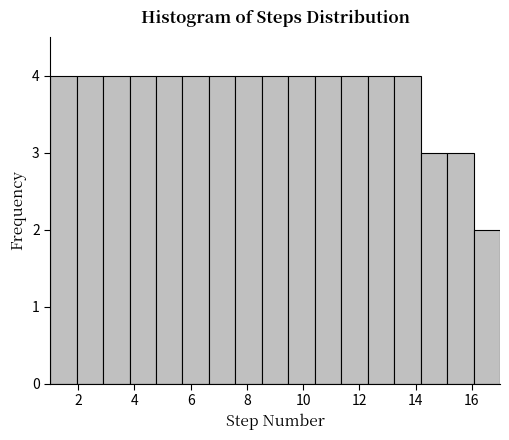

Reading left to right, transcribe this chart: for each bar, give the range it covers on the x-axis and its height. Neither the bar edges nor the heights are printed on the chart, so give them approximately, as read against the axes.

1.0 to 2.0: 4
2.0 to 2.8: 4
2.8 to 3.8: 4
3.8 to 4.8: 4
4.8 to 5.8: 4
5.8 to 6.6: 4
6.6 to 7.6: 4
7.6 to 8.6: 4
8.6 to 9.4: 4
9.4 to 10.4: 4
10.4 to 11.4: 4
11.4 to 12.2: 4
12.2 to 13.2: 4
13.2 to 14.2: 4
14.2 to 15.2: 3
15.2 to 16.0: 3
16.0 to 17.0: 2